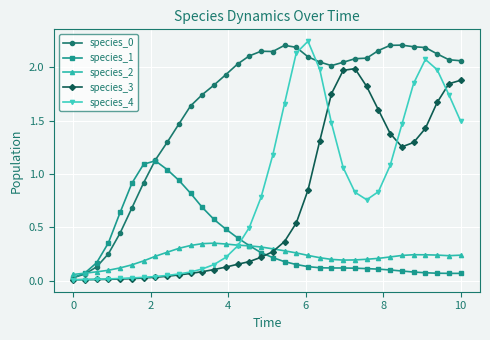

How many lines are shown in the chart?

5